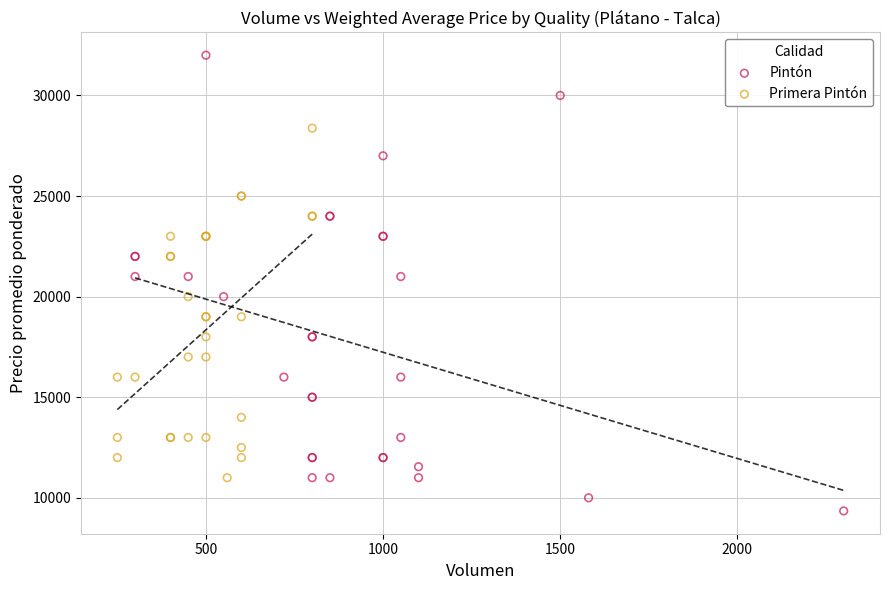

Which series contains the lowest Y value?

Pintón